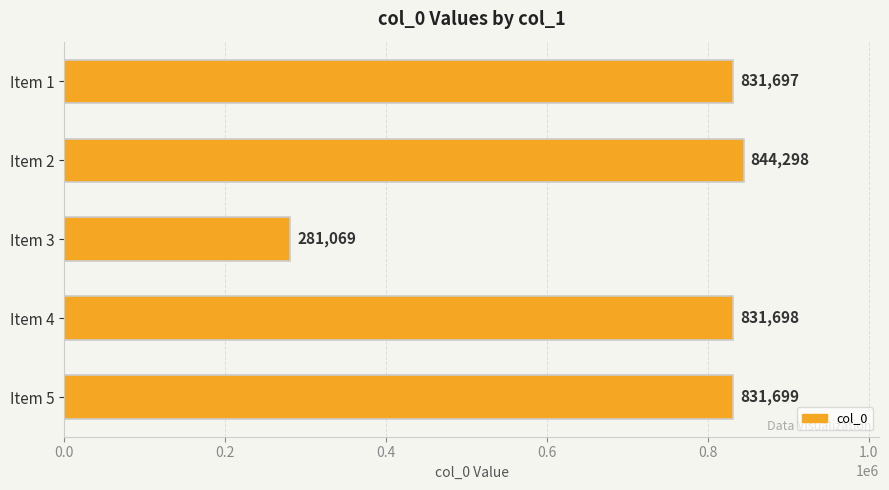

At which category does the chart reach its peak across all series?

Item 2